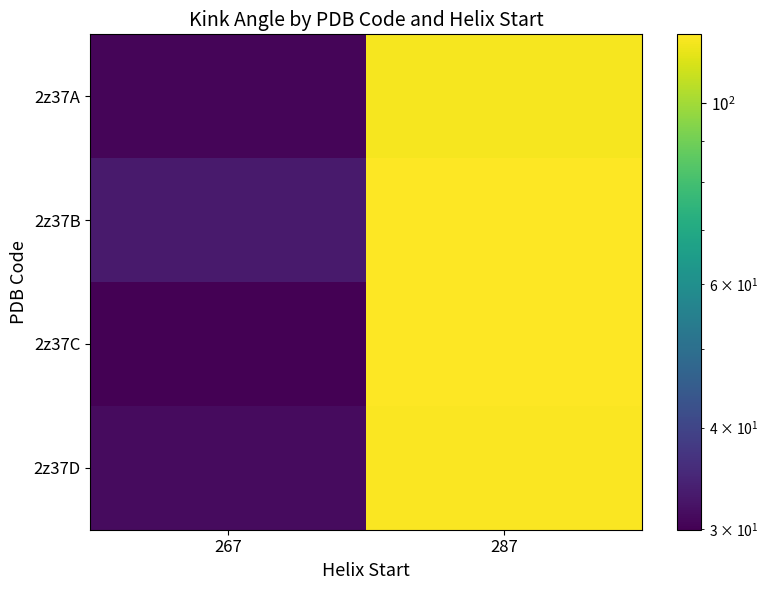

What is the smallest value displayed?

30.0